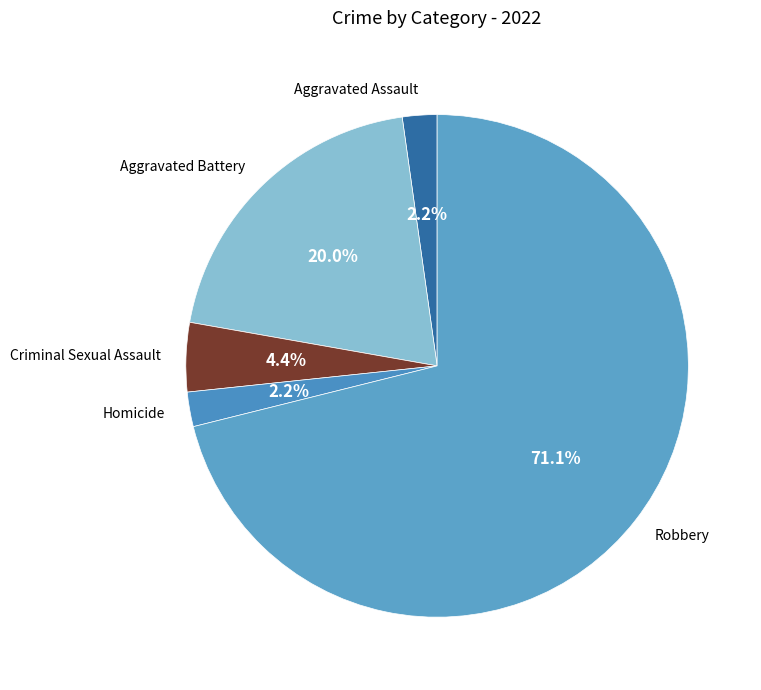

What percentage do Aggravated Assault and Aggravated Battery together represent?

22.2%